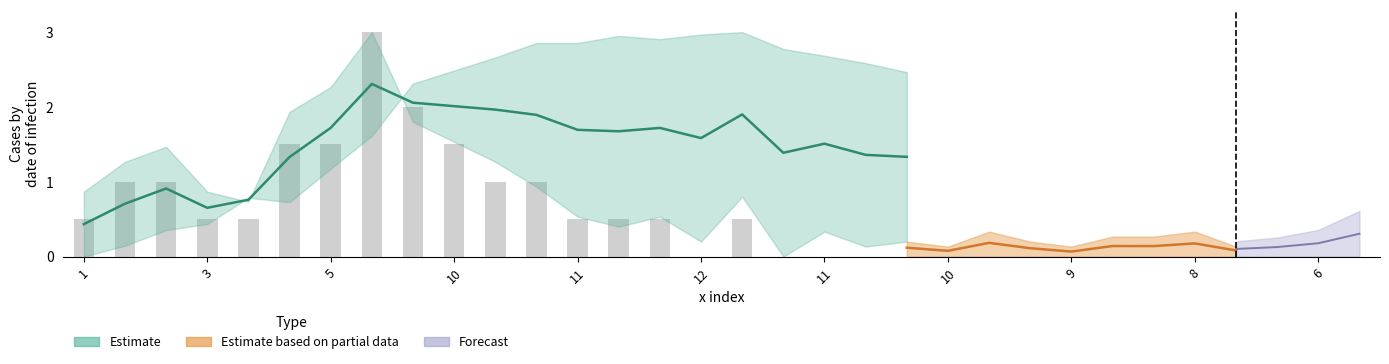

What is the sum of all values?

17.0